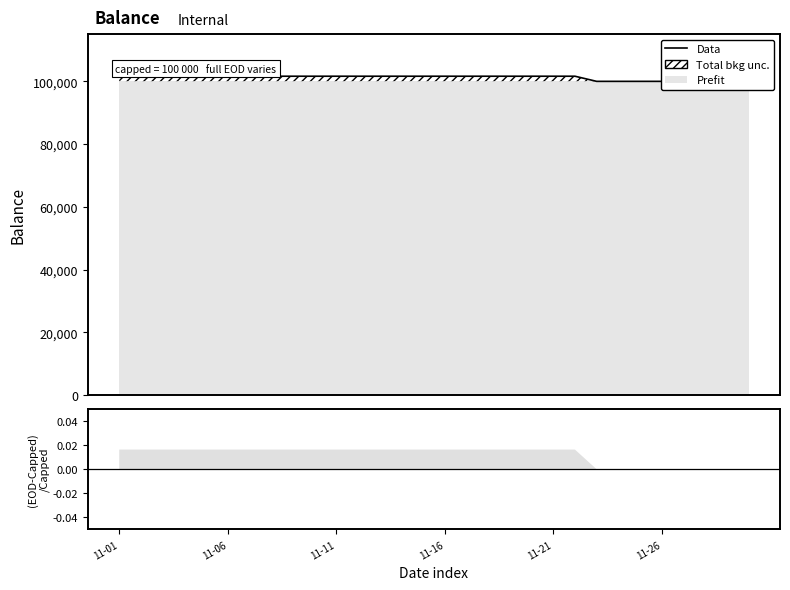

At which category does the chart reach its minimum across all series?

22